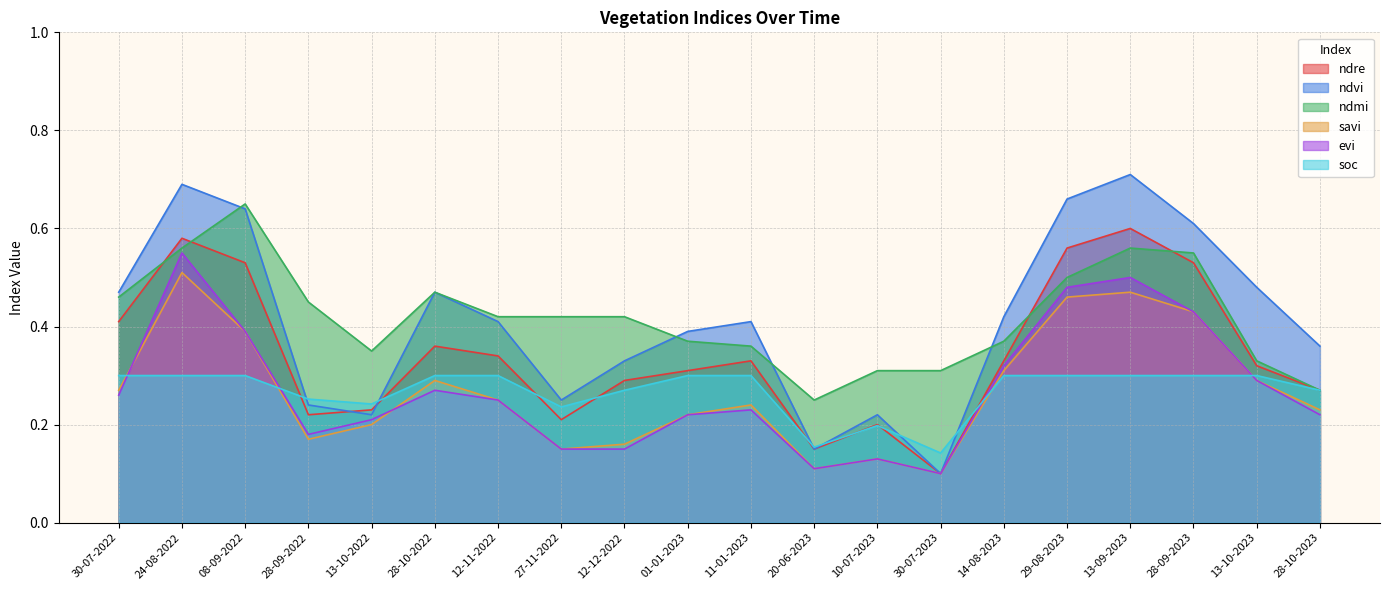

Which category has the lowest value in the ndmi series?

20-06-2023